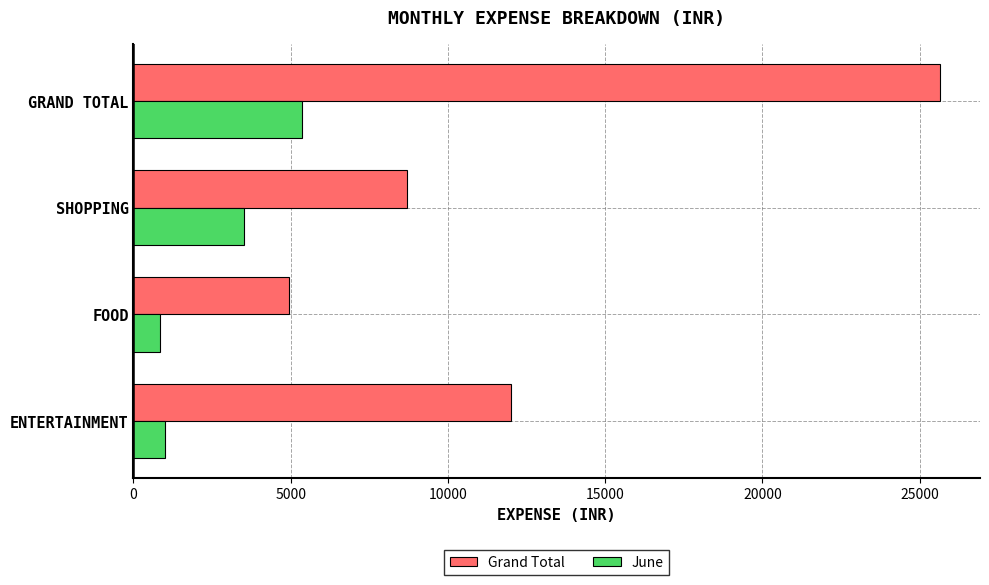

List the series in order of their peak value, lowest first.

June, Grand Total